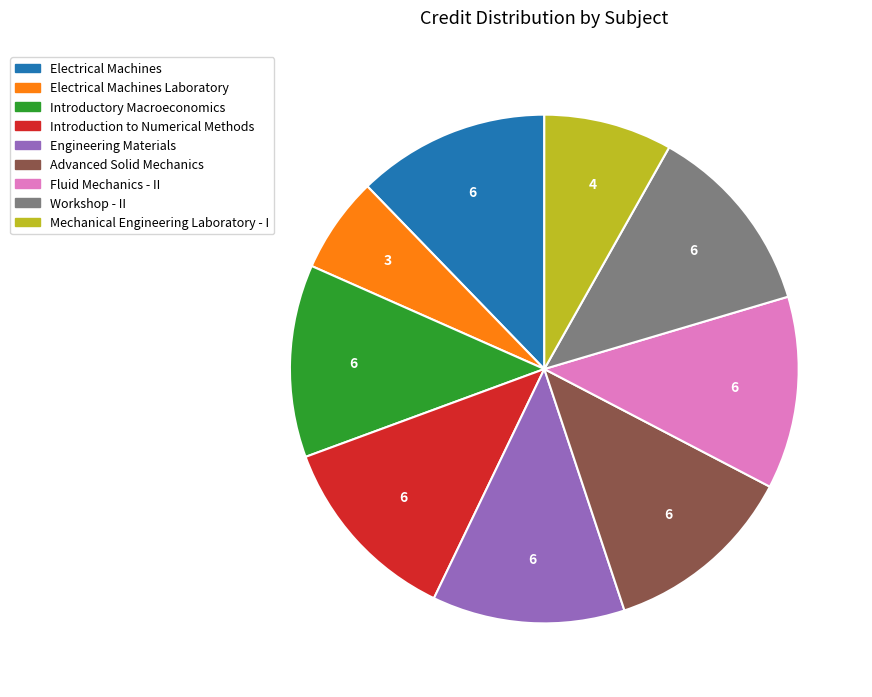

How many slices are in this pie chart?

9